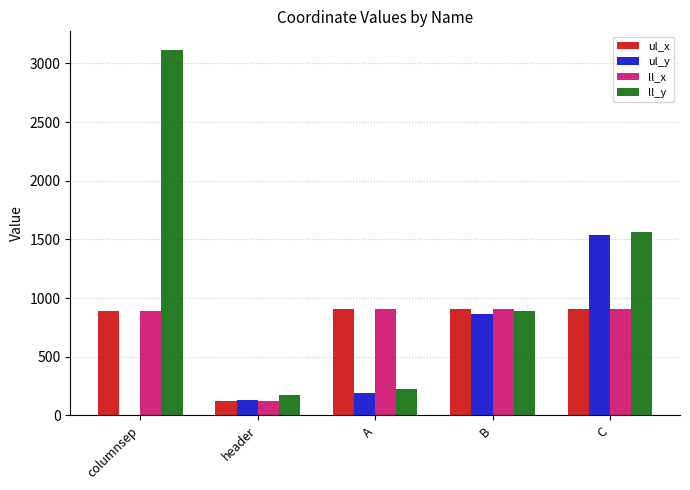

Which series has the largest total across all categories?

ll_y